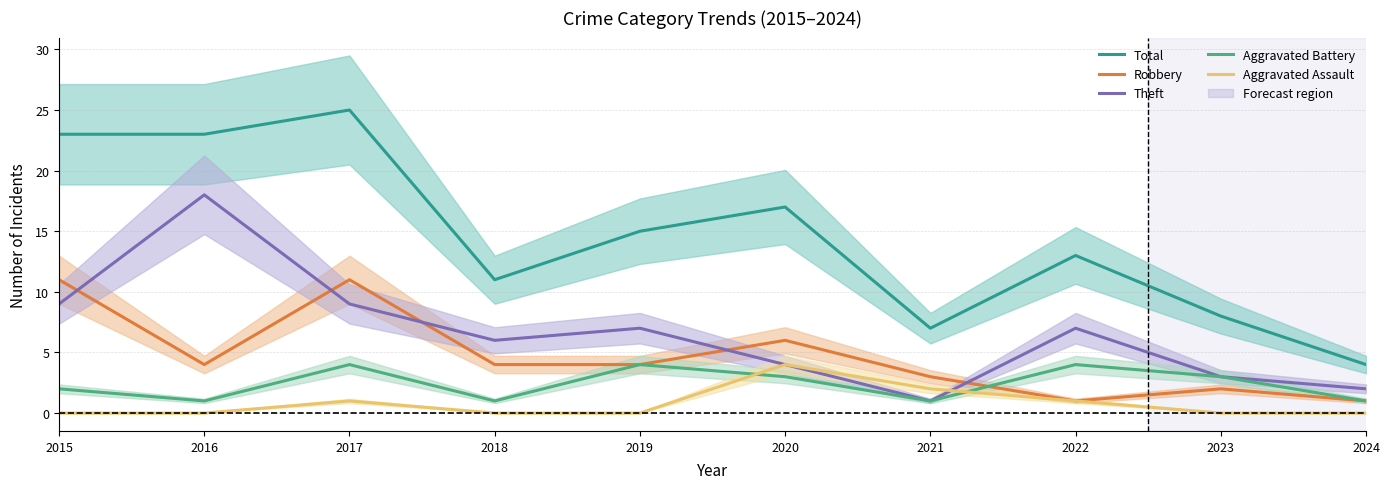

What is the average value of the Aggravated Battery series?

2